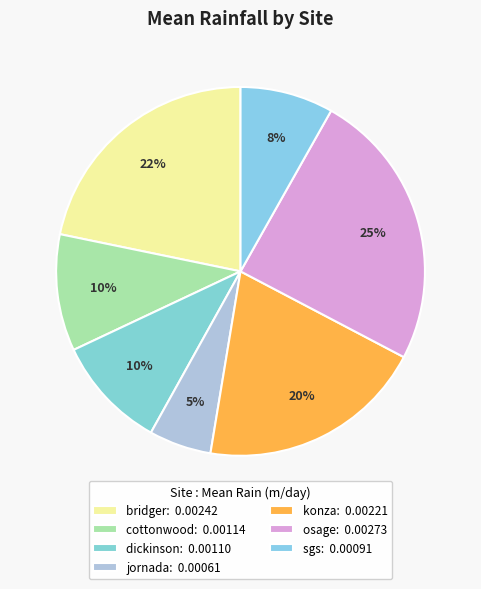

To the nearest percent, what portion does cottonwood represent?

10%